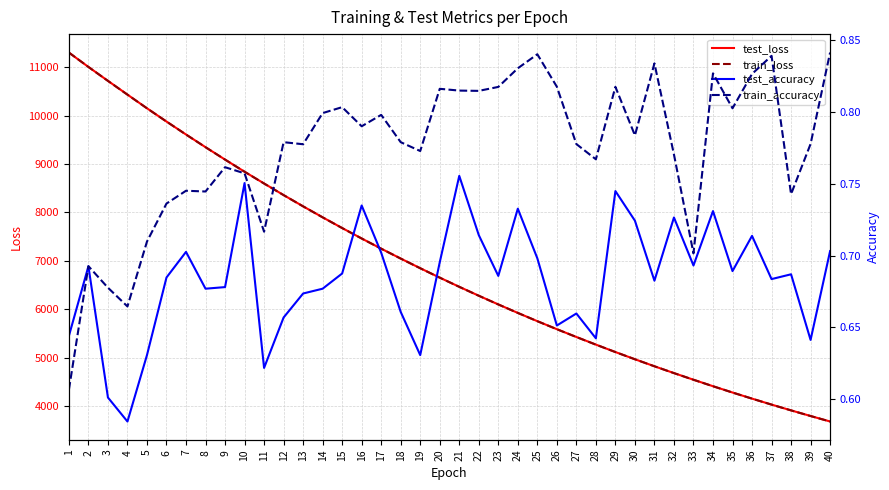

Is it true that test_accuracy equals 0.6 at 3?

True